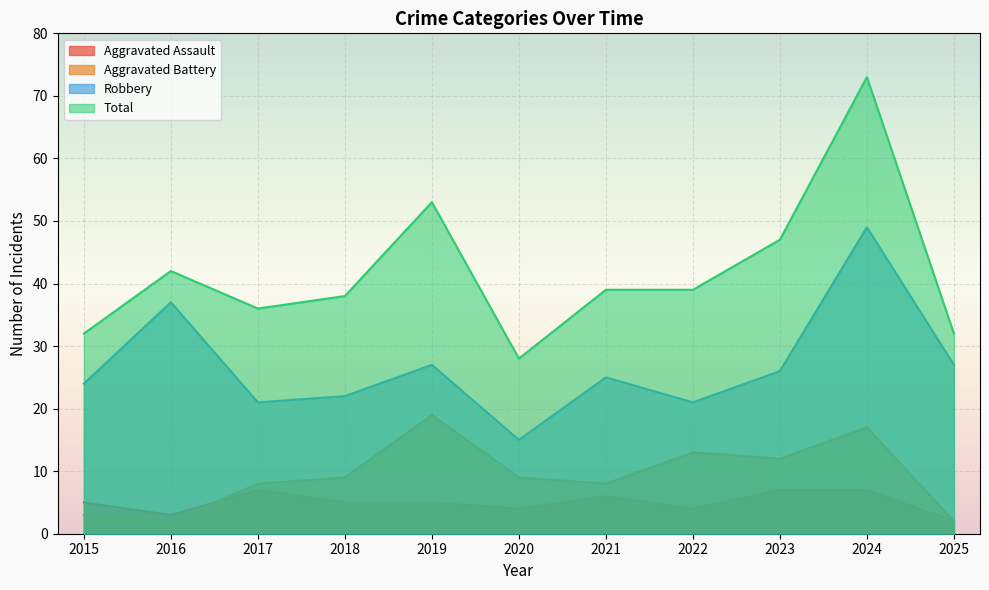

At how many categories does at least one series exceed 64?

1